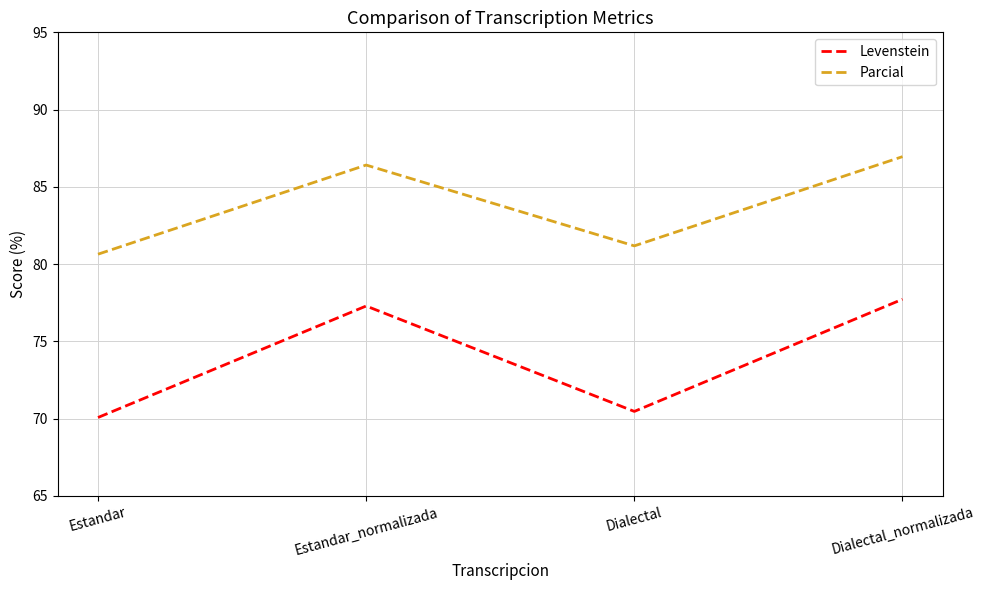

In Parcial, how many points are higher than both neighbors (excluding endpoints)?

1